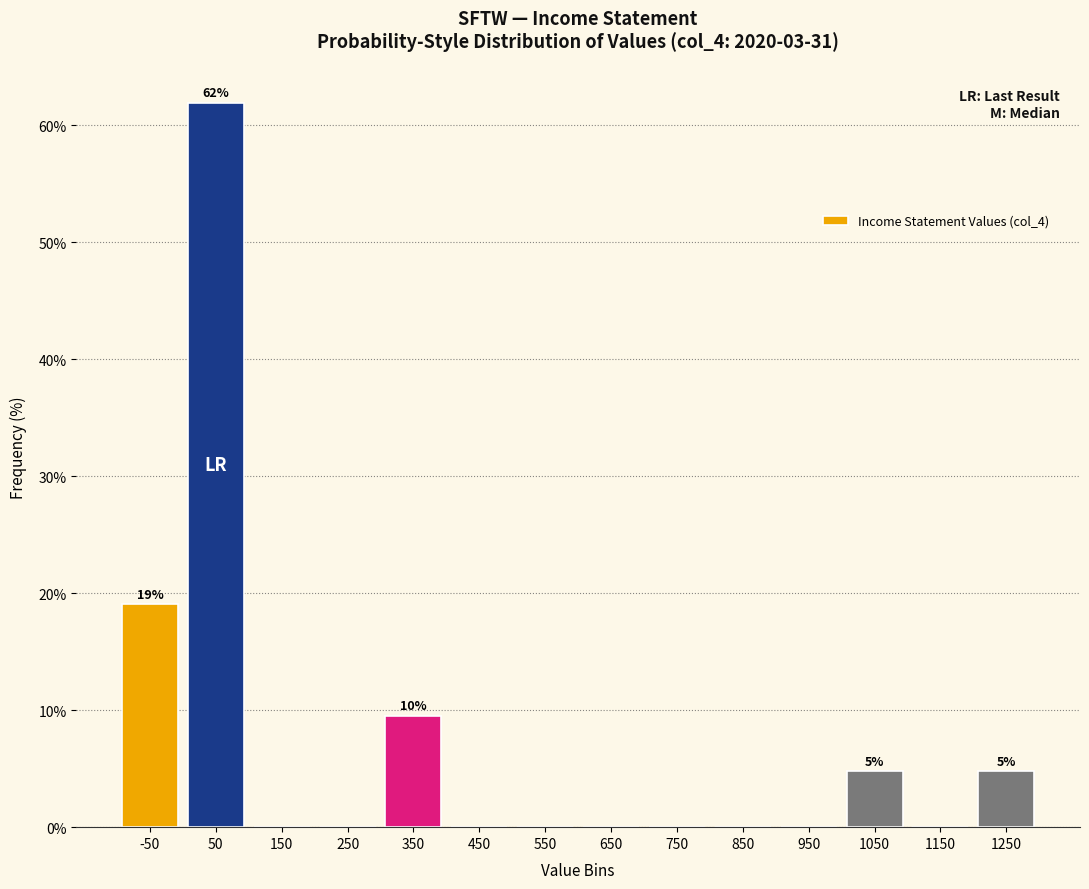

Which range on the x-axis has the tallest bar?

0 to 100